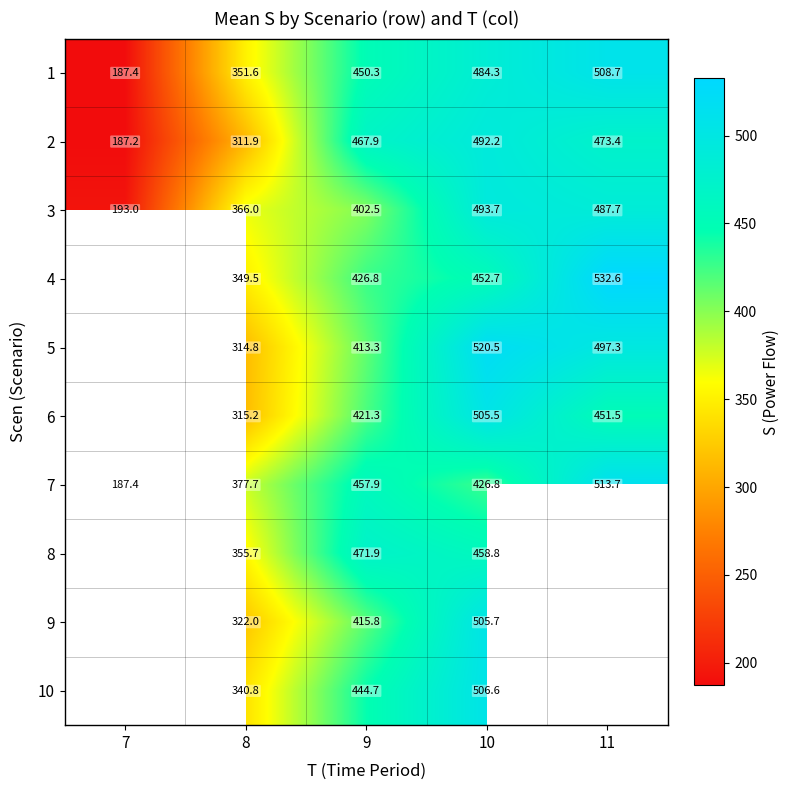

Between 9 and 10, which series saw the biggest shift?

5